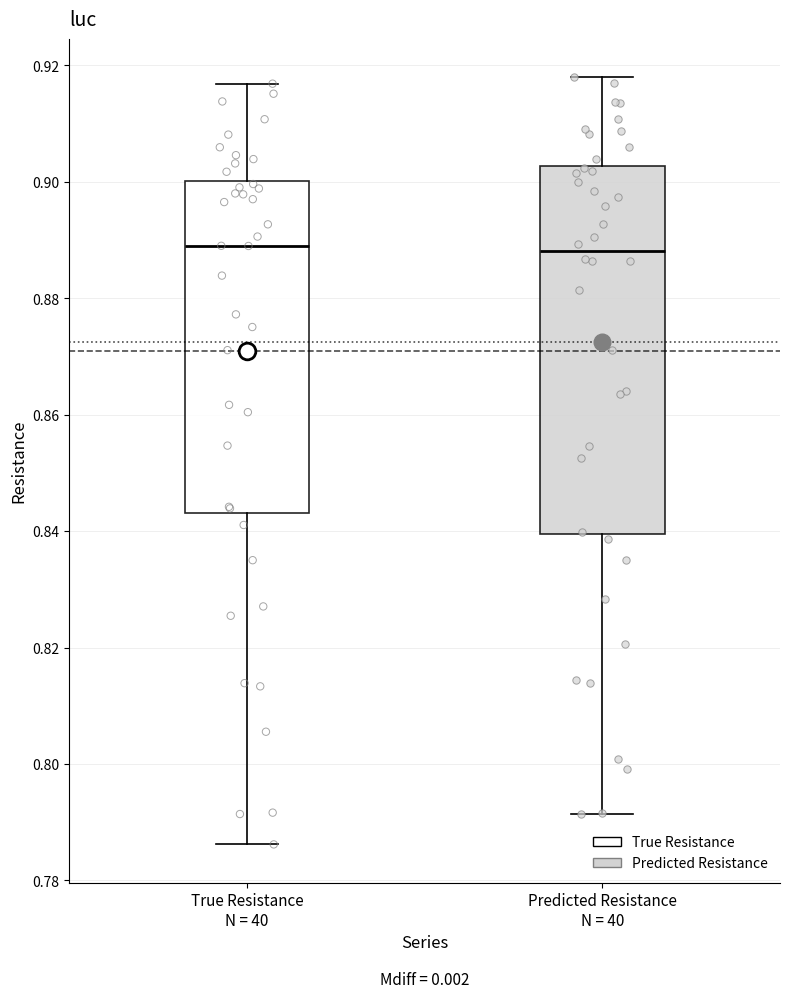

Which box is the tallest, from its lower edge to its upper edge?

Predicted Resistance N = 40